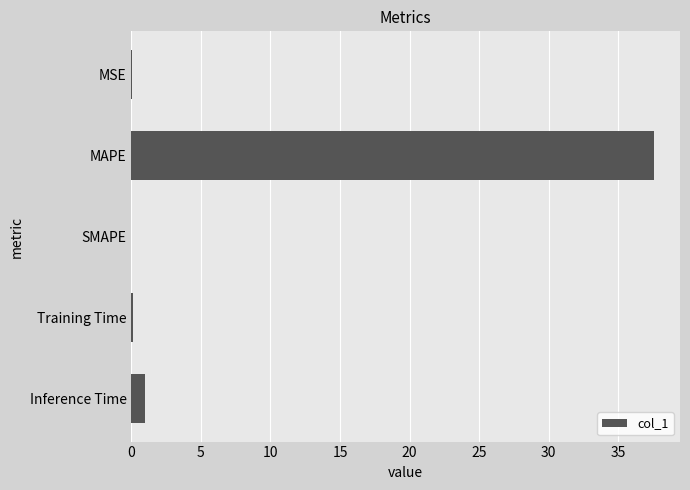

What is the greatest value displayed?

37.6